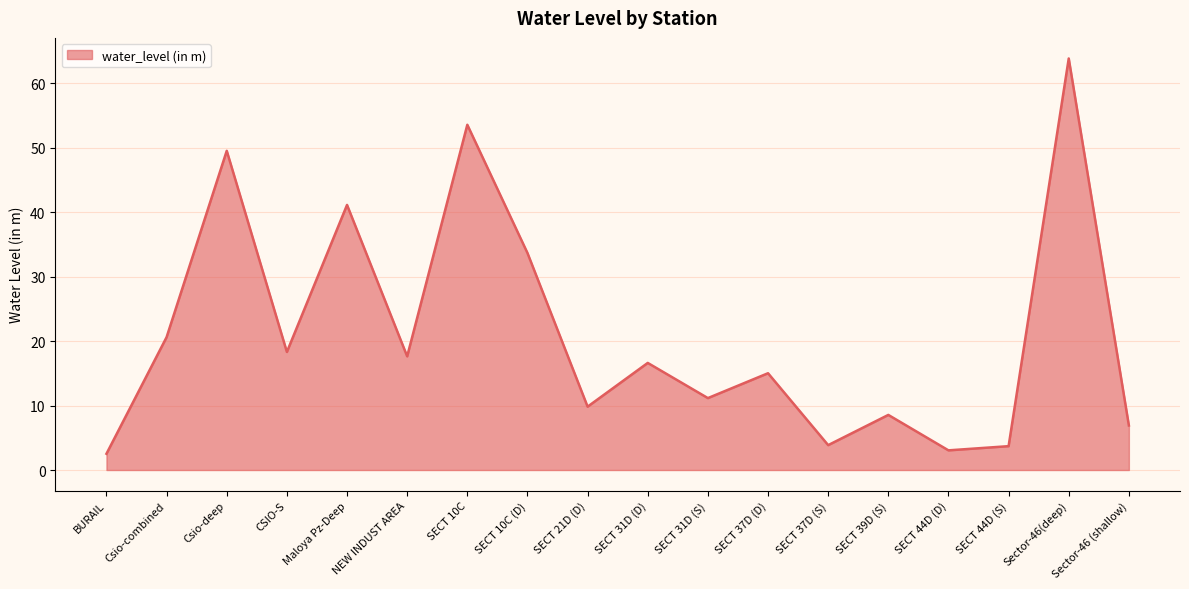

What position from the right is SECT 31D (D)?

9